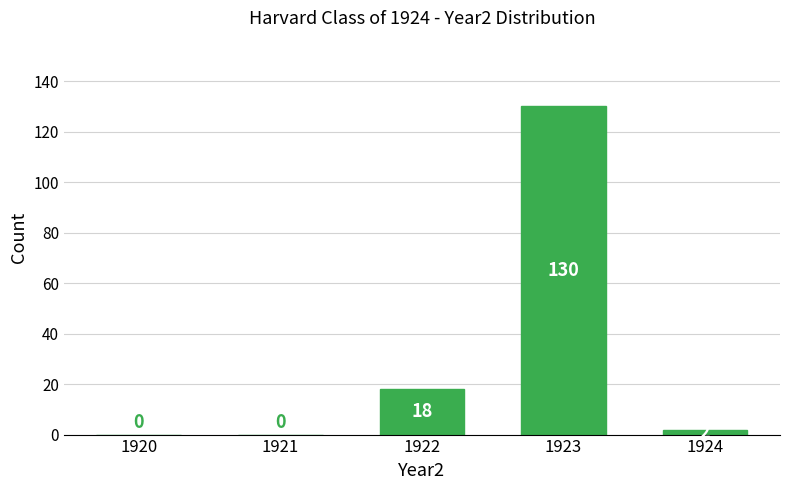

Reading right to left, extract all data points from this chart.

1924=2	1923=130	1922=18	1921=0	1920=0